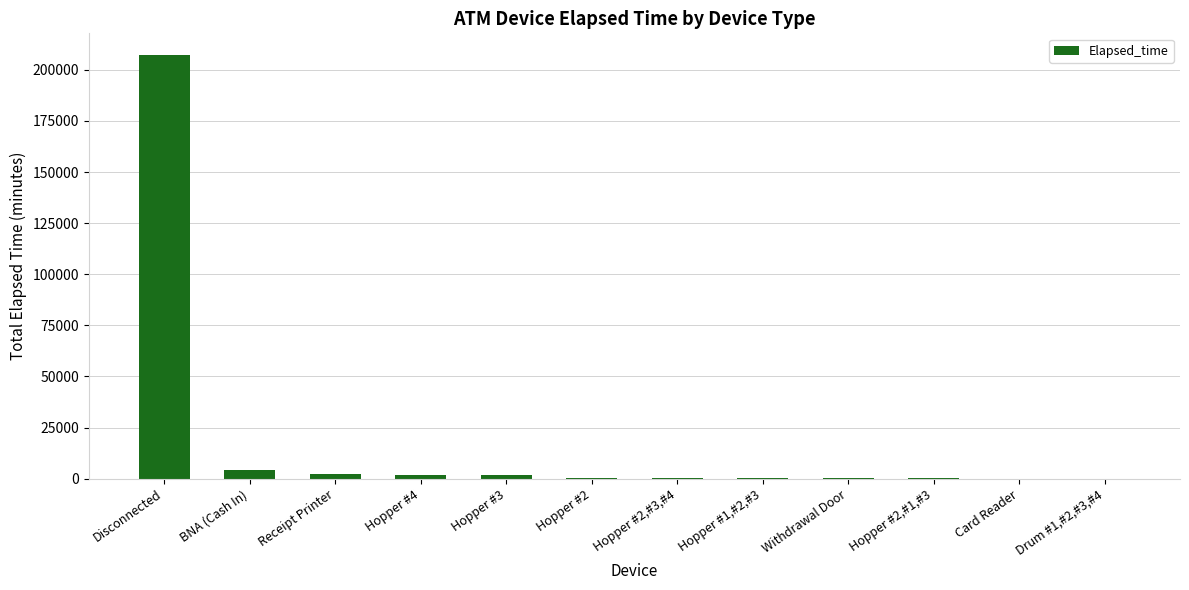

How many distinct data groups are displayed?

1